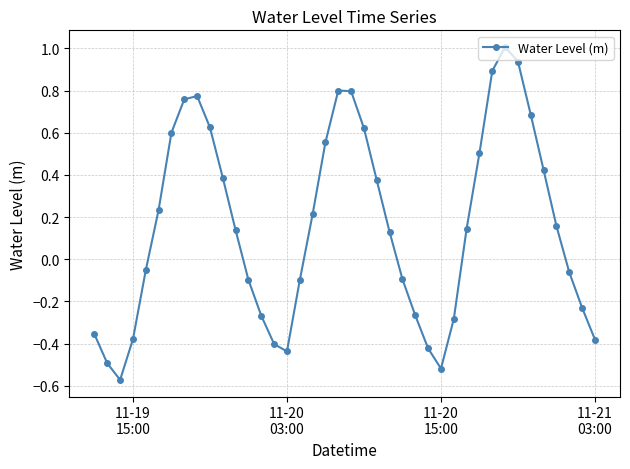

What is the value of the 35th point from the left?

0.7